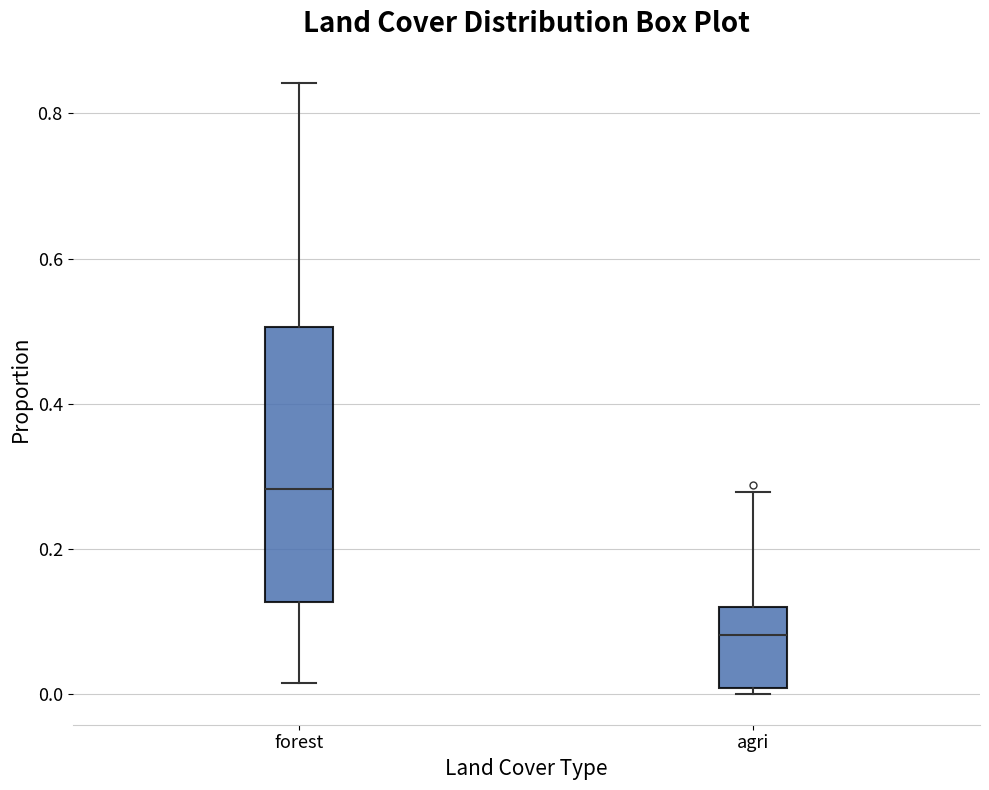

Comparing the boxes themselves (not the whiskers), which one is the tallest?

forest